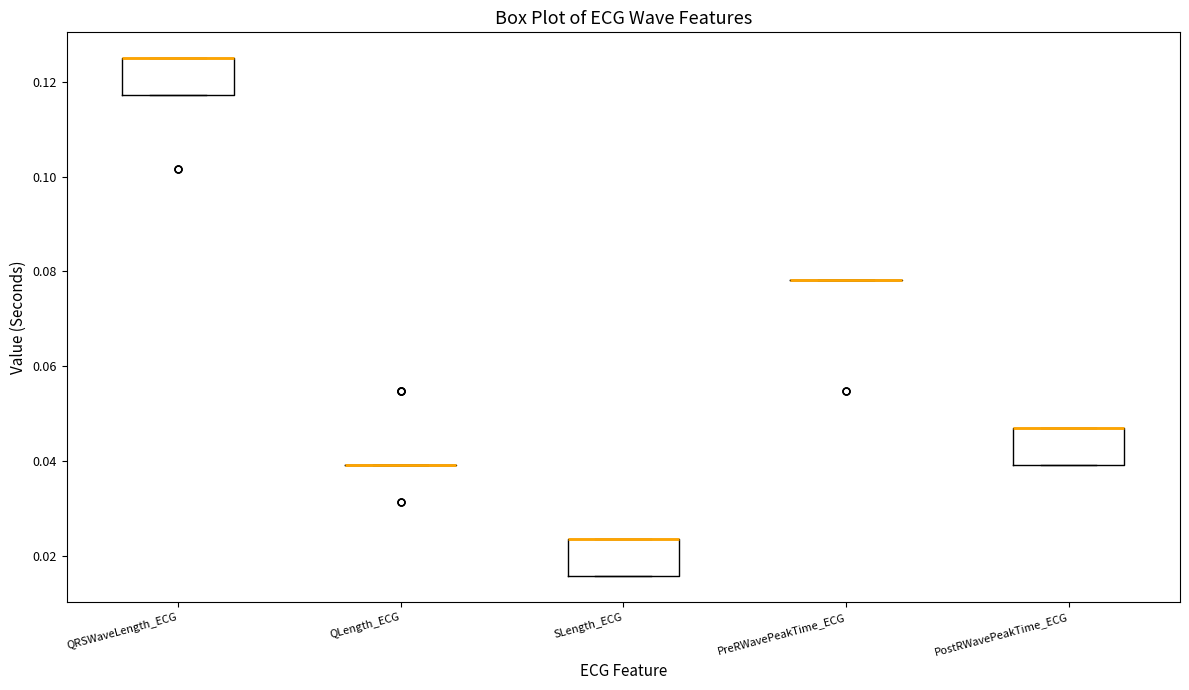

Reading left to right, read every box against the y-axis: the position of its median line, the range the box covers, and the ends of its whiskers. The values are not printed on the chart, so give them approximately, as read against the axis.

QRSWaveLength_ECG: median 0.126 (drawn on the box's upper edge), box 0.118 to 0.126, whiskers 0.118 to 0.126
QLength_ECG: box collapsed to a line at 0.040, whiskers 0.040 to 0.040
SLength_ECG: median 0.024 (drawn on the box's upper edge), box 0.016 to 0.024, whiskers 0.016 to 0.024
PreRWavePeakTime_ECG: box collapsed to a line at 0.078, whiskers 0.078 to 0.078
PostRWavePeakTime_ECG: median 0.046 (drawn on the box's upper edge), box 0.040 to 0.046, whiskers 0.040 to 0.046